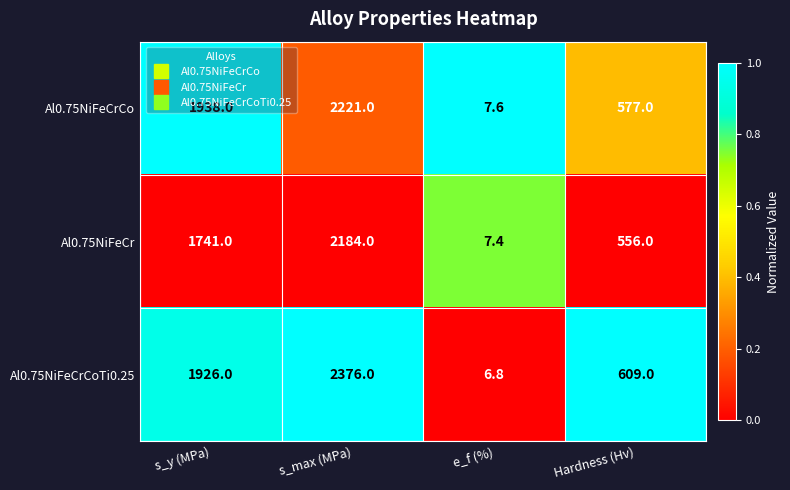

Rank the categories by Al0.75NiFeCrCoTi0.25 value from lowest to highest.

e_f (%), Hardness (Hv), s_y (MPa), s_max (MPa)